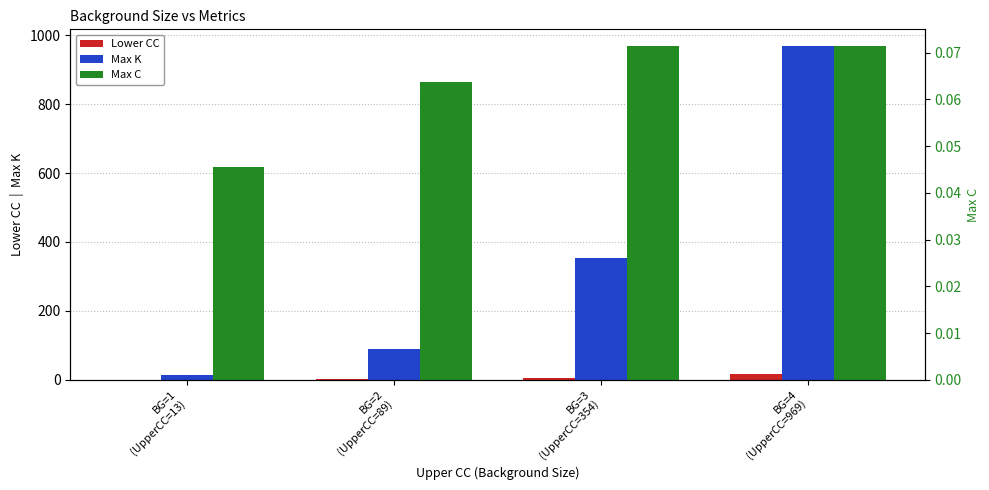

Reading left to right, extract all data points from this chart.

Lower CC: BG=1
(UpperCC=13)=0.2	BG=2
(UpperCC=89)=1.4	BG=3
(UpperCC=354)=6.1	BG=4
(UpperCC=969)=16.5
Max K: BG=1
(UpperCC=13)=13.0	BG=2
(UpperCC=89)=89.0	BG=3
(UpperCC=354)=354.0	BG=4
(UpperCC=969)=969.0
Max C: BG=1
(UpperCC=13)=0.0	BG=2
(UpperCC=89)=0.1	BG=3
(UpperCC=354)=0.1	BG=4
(UpperCC=969)=0.1